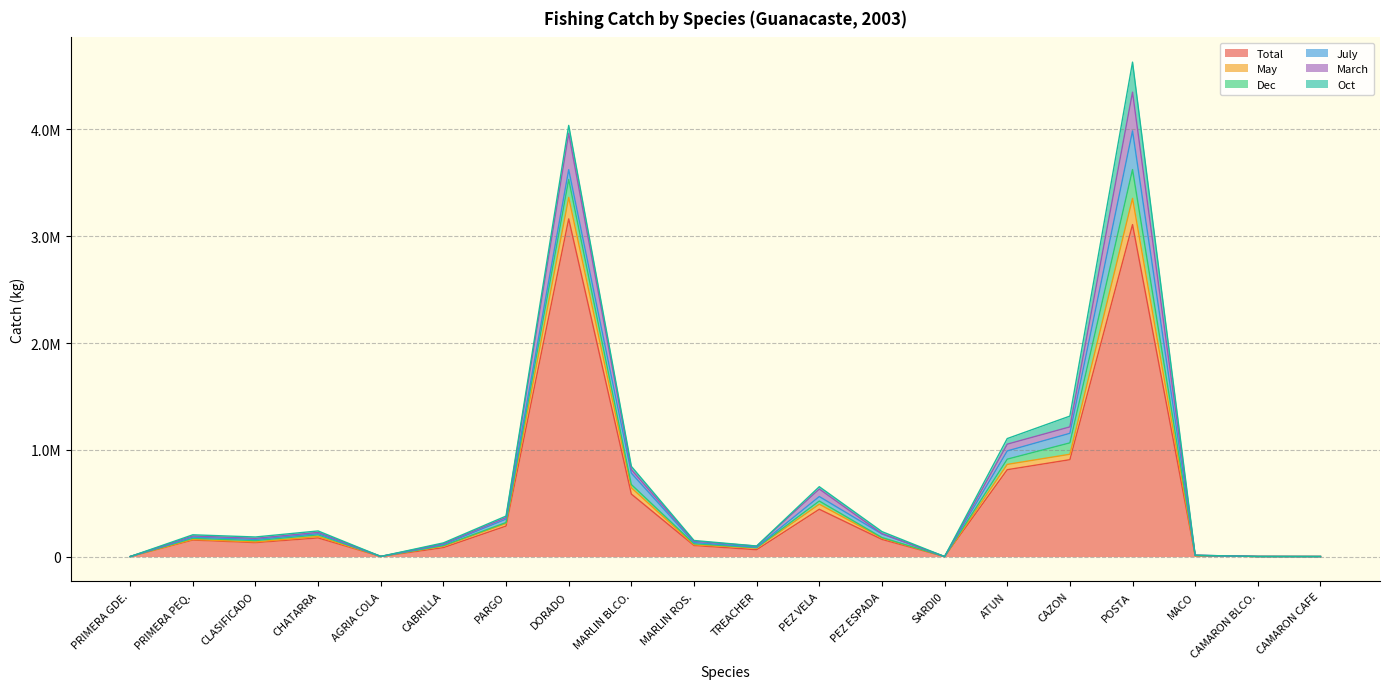

What are all the series names shown in the legend?

Total, May, Dec, July, March, Oct